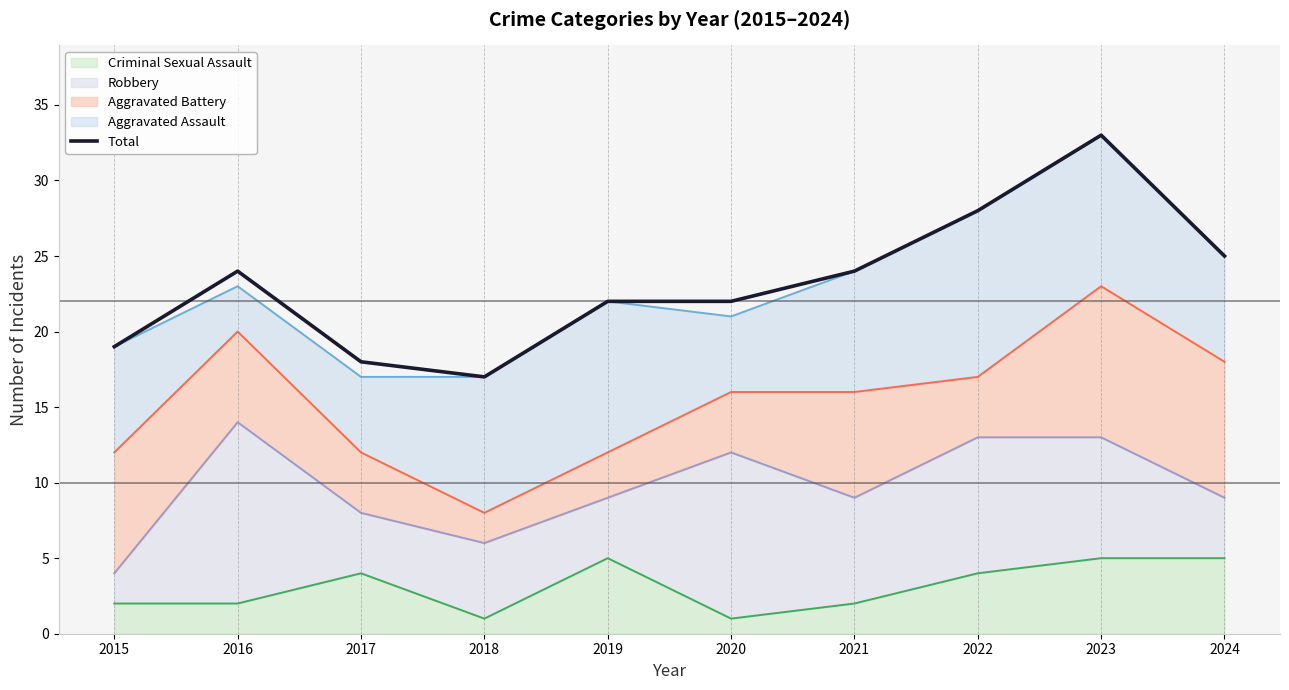

What is the change in value from 2022 to 2023?

+5